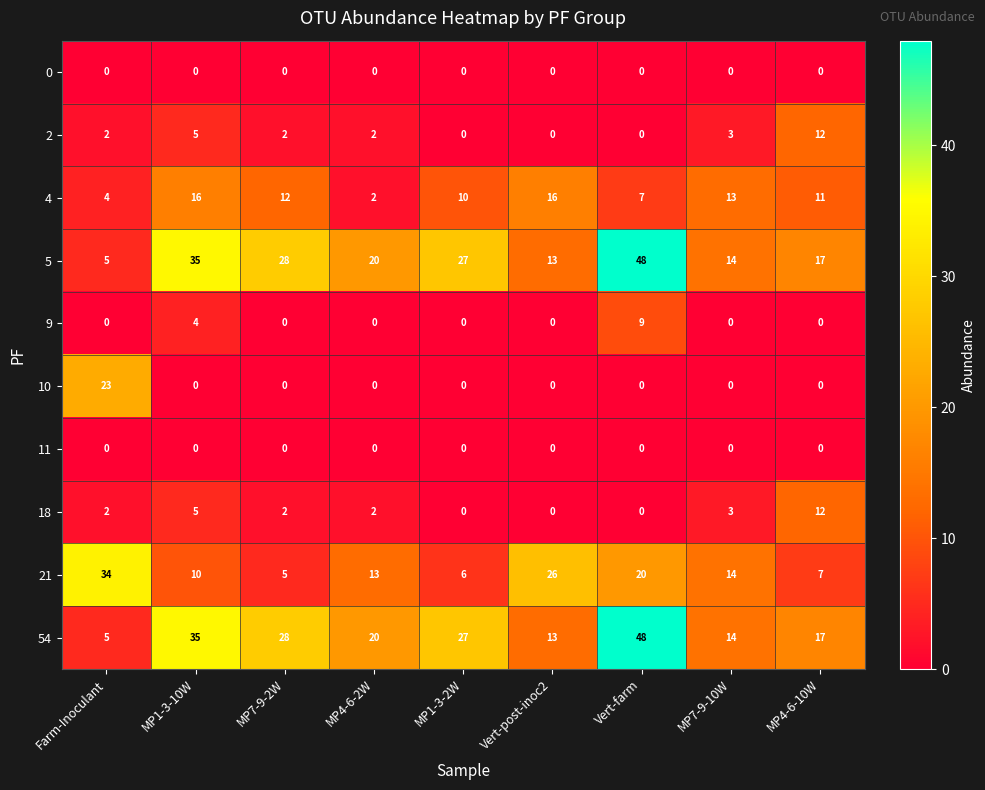

At which category is the sum across all series the highest?

Vert-farm